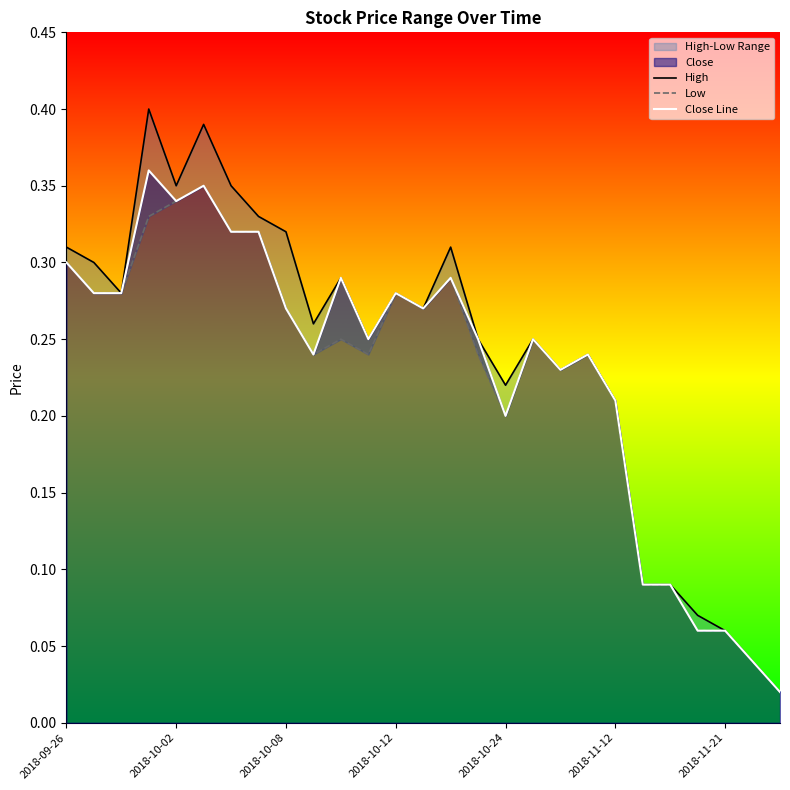

List the series in order of their peak value, lowest first.

Low, Close Line, High